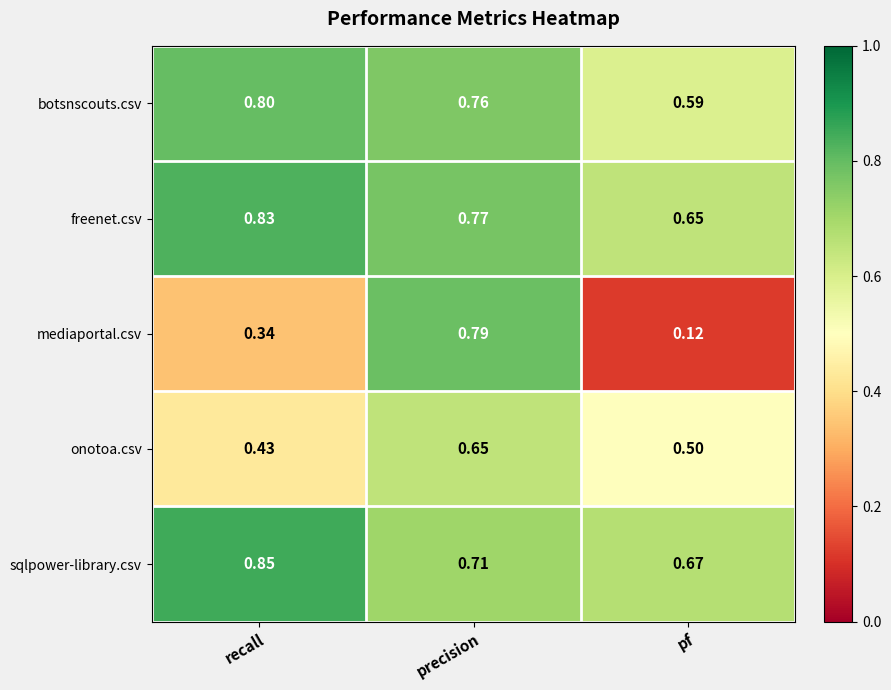

Which series has the largest total across all categories?

freenet.csv